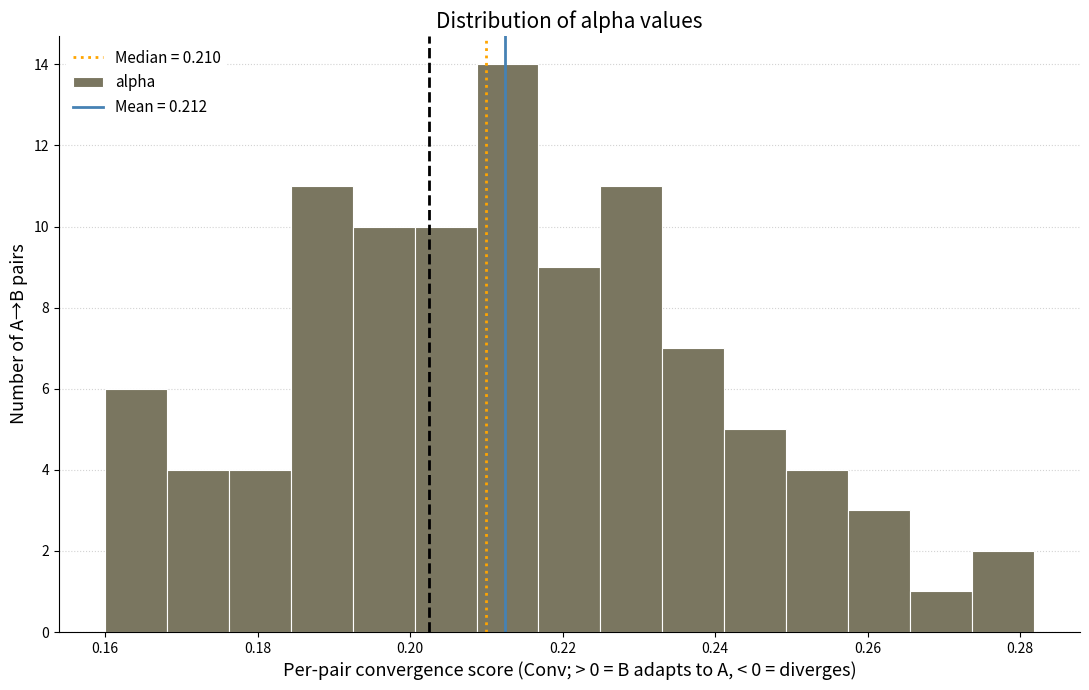

Reading left to right, list every bar in this chart as the range it spans on the x-axis followed by its height. Neither the bar edges nor the heights are printed on the chart, so give them approximately, as read against the axes.

0.160 to 0.168: 6
0.168 to 0.176: 4
0.176 to 0.184: 4
0.184 to 0.192: 11
0.192 to 0.200: 10
0.200 to 0.208: 10
0.208 to 0.216: 14
0.216 to 0.224: 9
0.224 to 0.234: 11
0.234 to 0.242: 7
0.242 to 0.250: 5
0.250 to 0.258: 4
0.258 to 0.266: 3
0.266 to 0.274: 1
0.274 to 0.282: 2